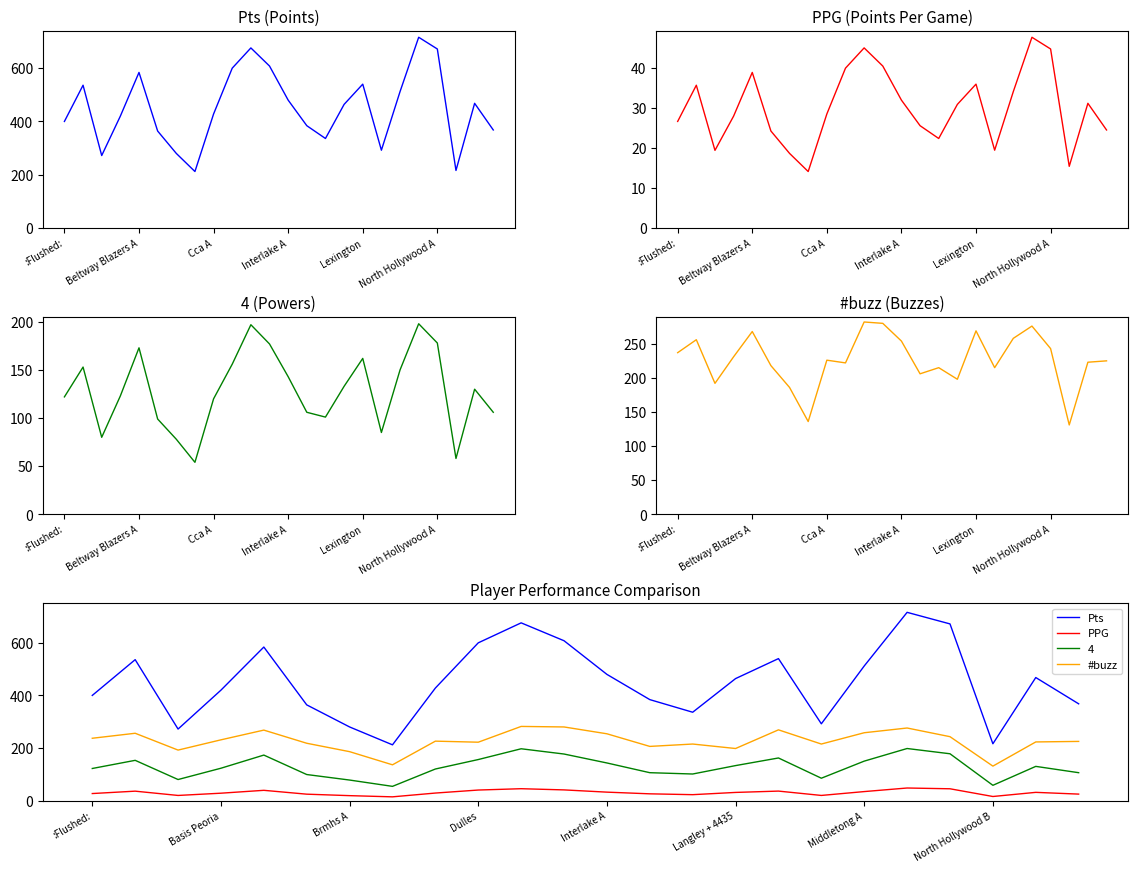

The PPG series shows 62.9 at Dulles. True or false?

False